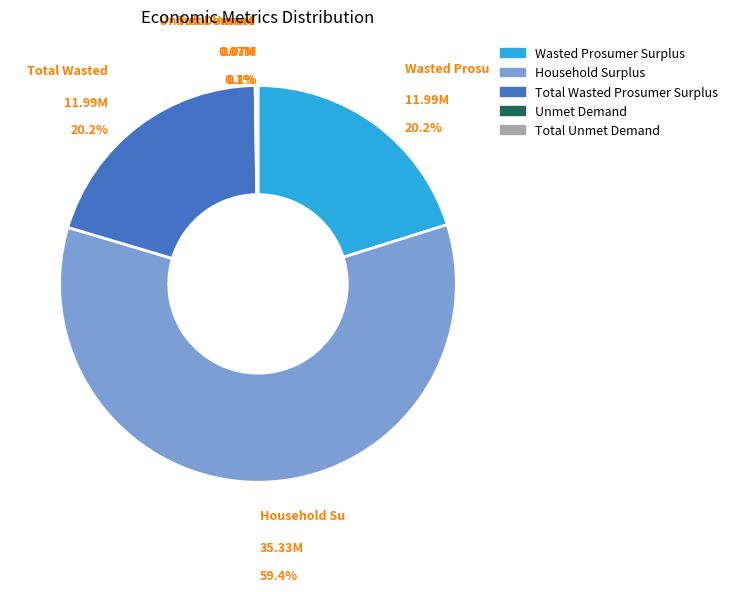

Which slice is the largest?

Household Surplus